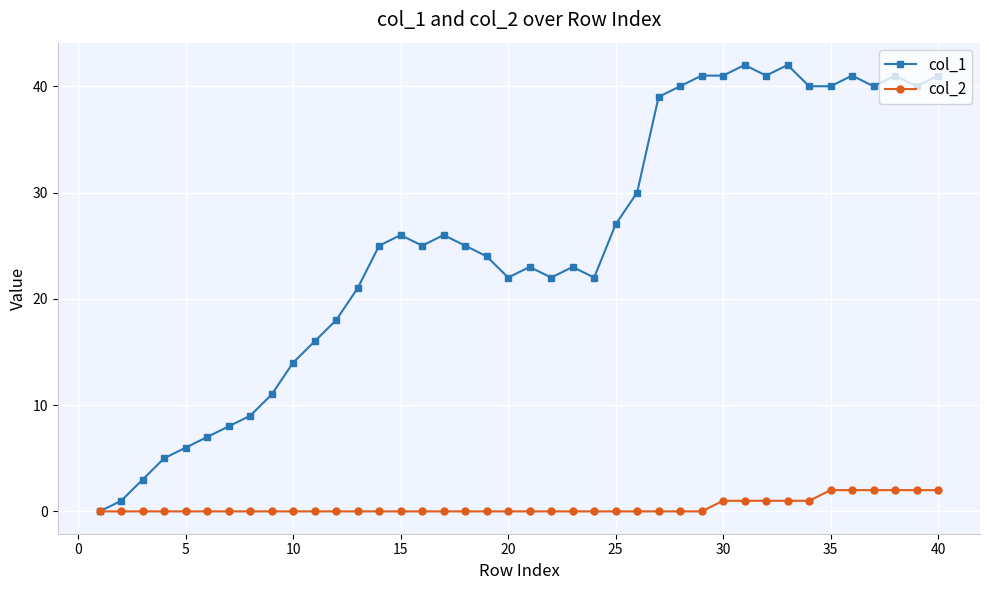

List the series in order of their peak value, lowest first.

col_2, col_1